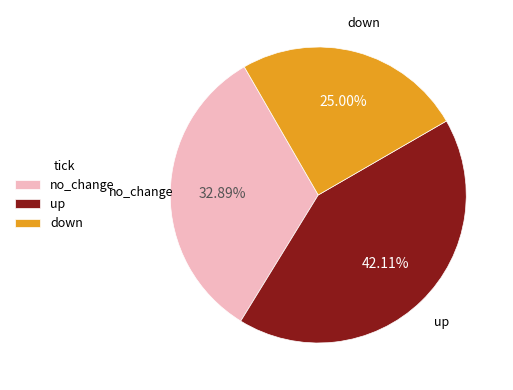

Do up and down together represent more than half of the pie?

Yes